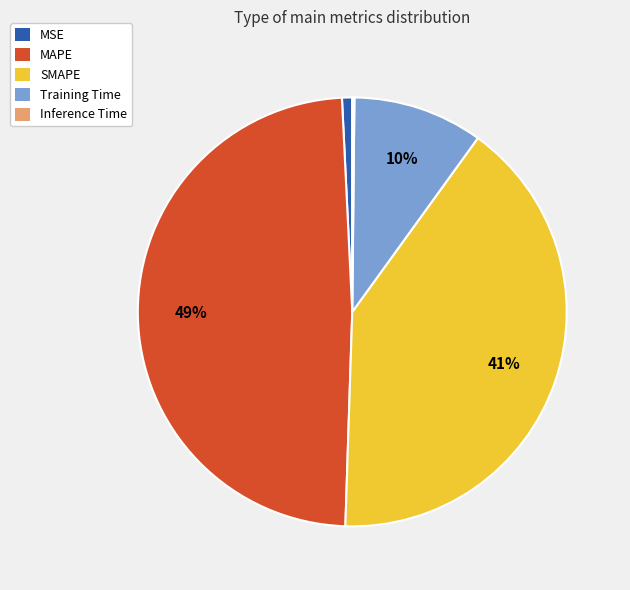

Is there a majority slice in this chart?

No